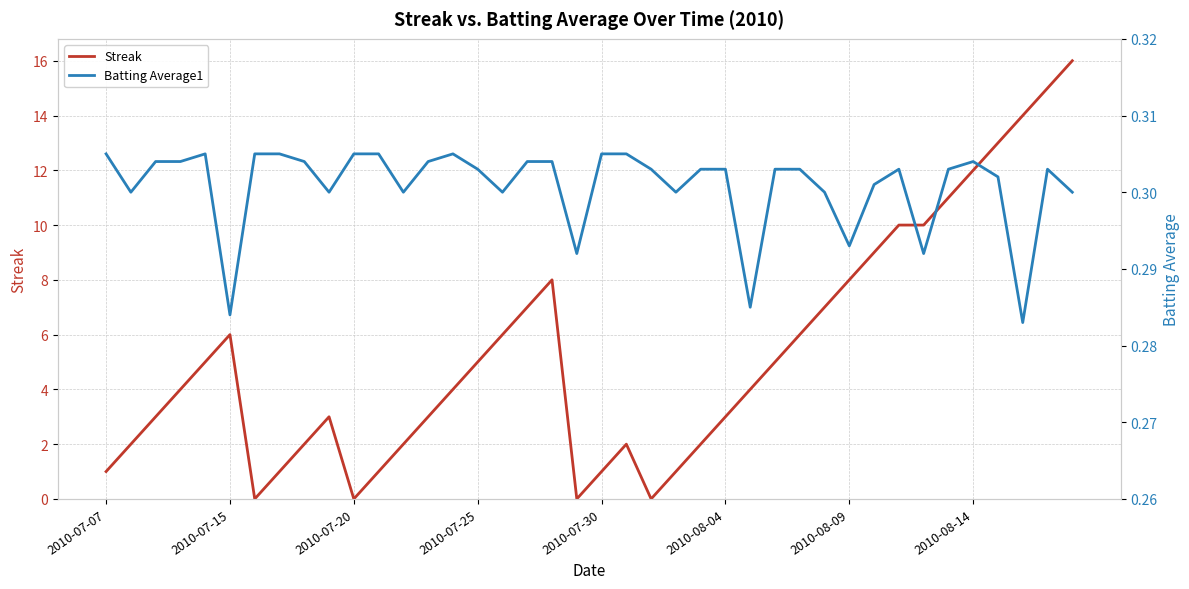

List the series in order of their peak value, lowest first.

Batting Average1, Streak